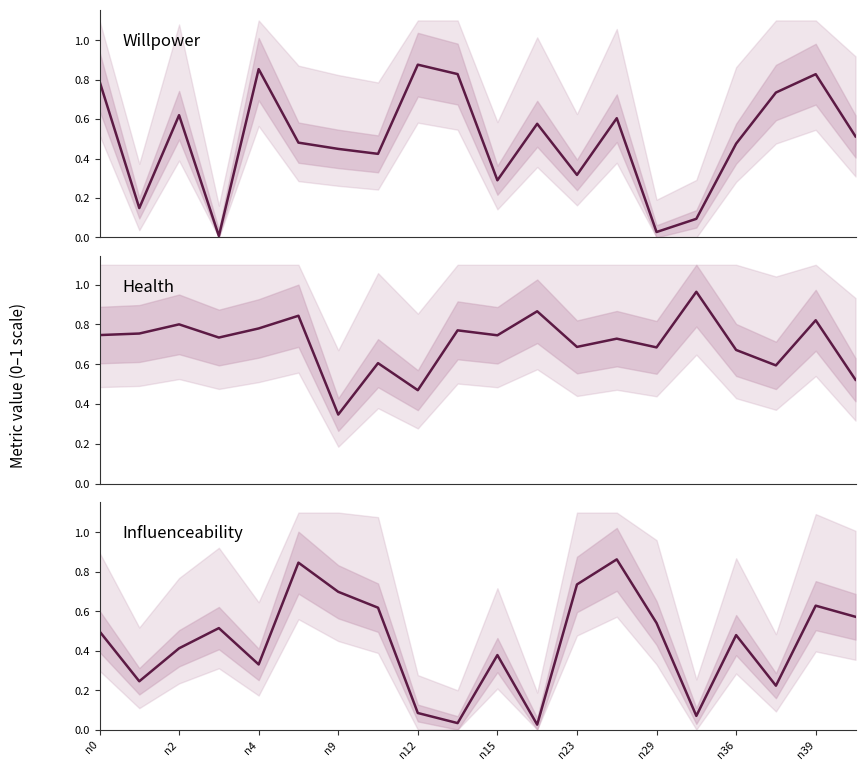

After their last crossing, which series has the higher values: willpower or influenceability?

influenceability